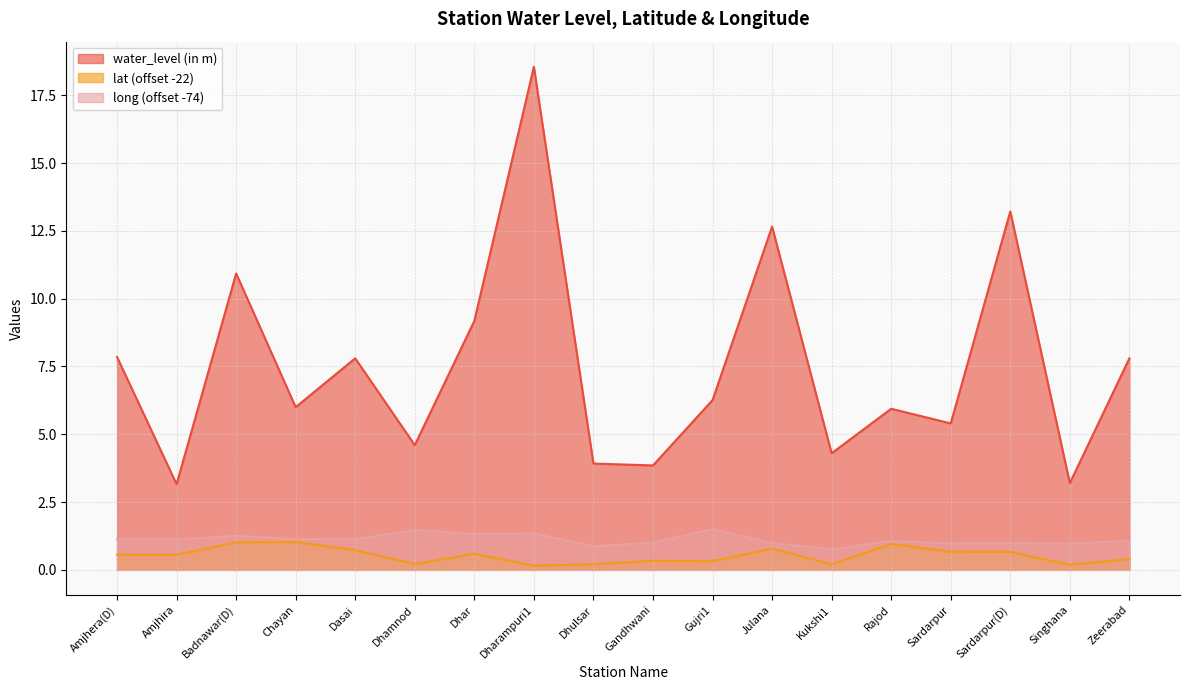

Reading left to right, list all the values displayed in this chart.

water_level (in m): 7.8	3.2	10.9	6.0	7.8	4.6	9.2	18.6	3.9	3.9	6.3	12.7	4.3	5.9	5.4	13.2	3.2	7.8
lat: 0.6	0.6	1.0	1.0	0.7	0.2	0.6	0.2	0.2	0.3	0.3	0.8	0.2	1.0	0.7	0.7	0.2	0.4
long: 1.1	1.1	1.3	1.1	1.1	1.5	1.3	1.3	0.9	1.0	1.5	1.0	0.8	1.1	1.0	1.0	1.0	1.1